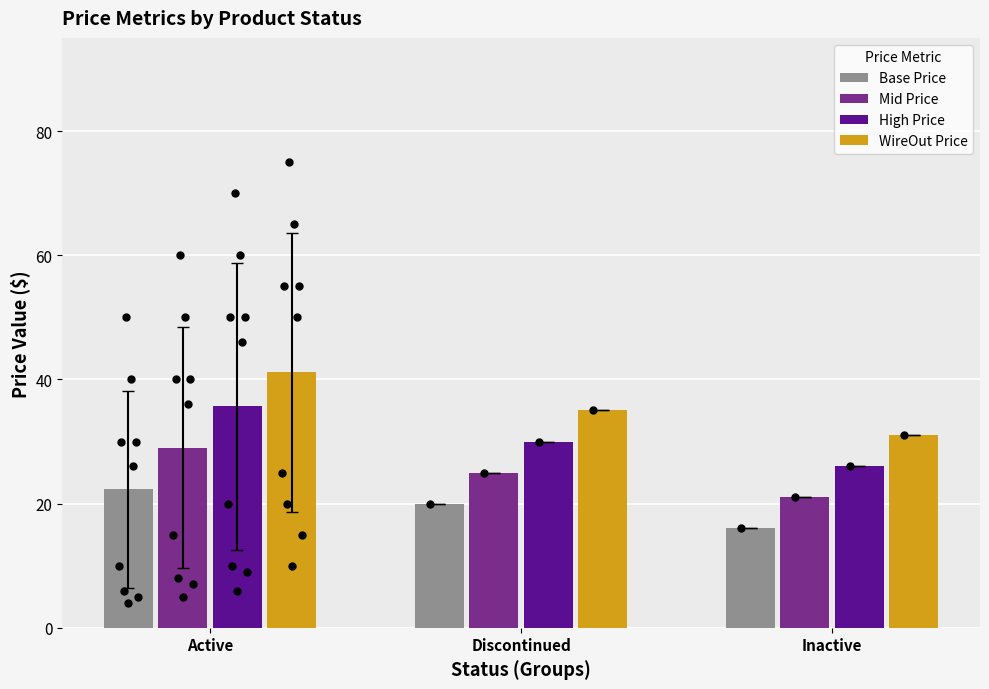

At how many categories does at least one series exceed 34?

2